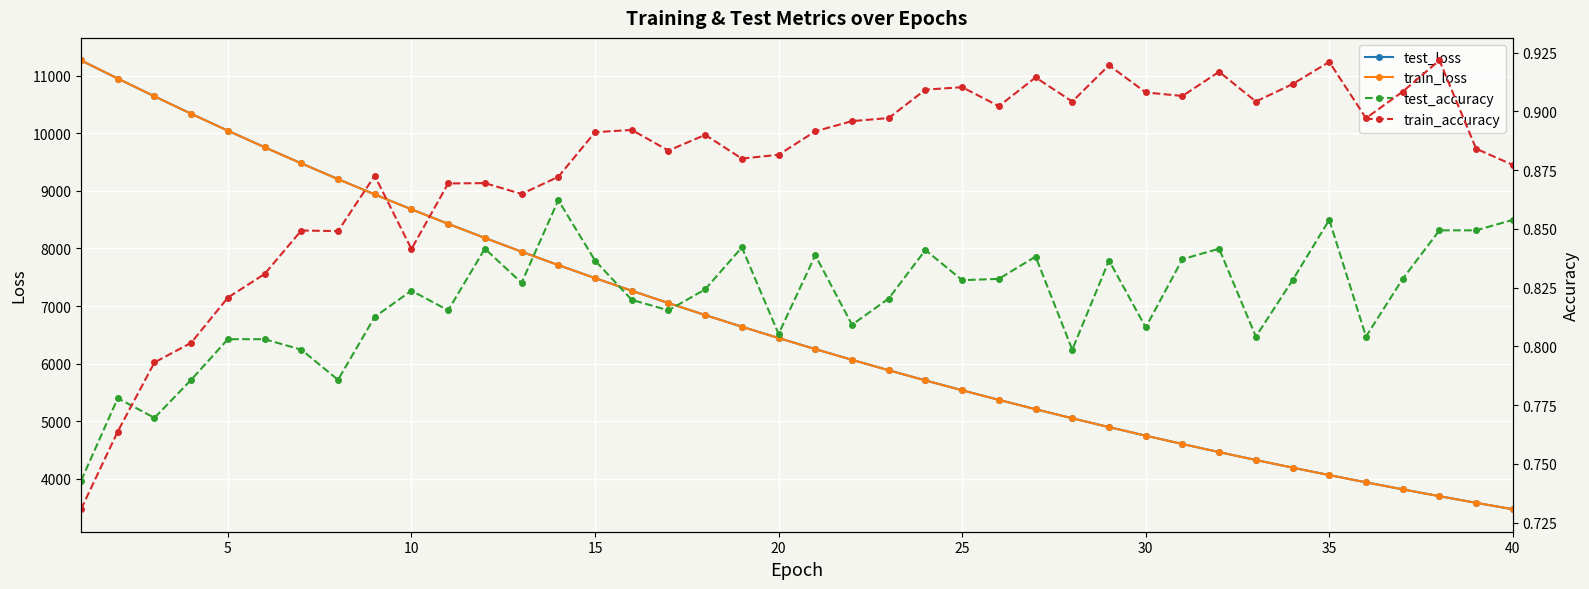

What is the maximum value for train_loss?

11264.7